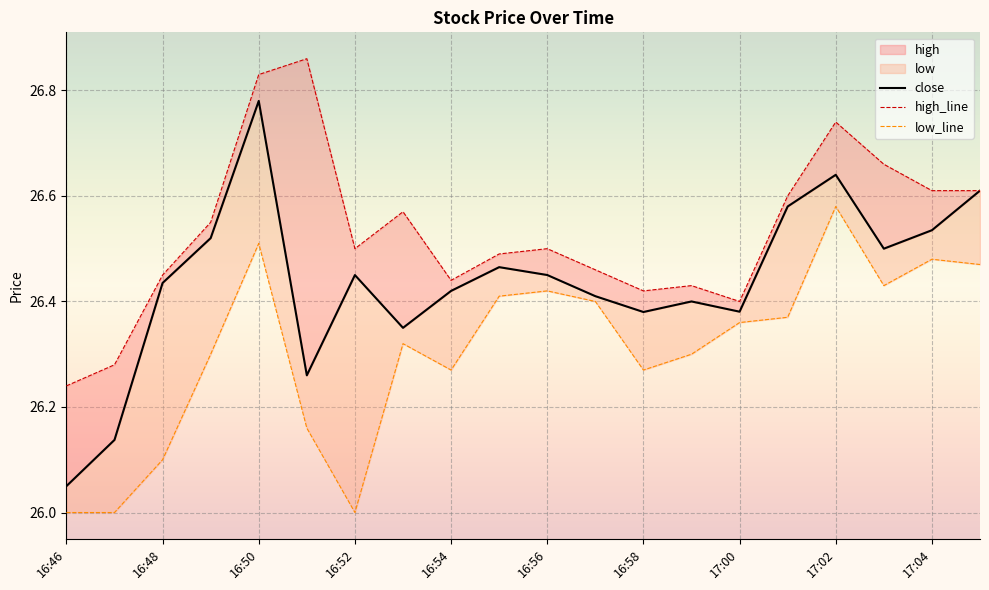

List the series in order of their overall mean, highest first.

high_line, close, low_line